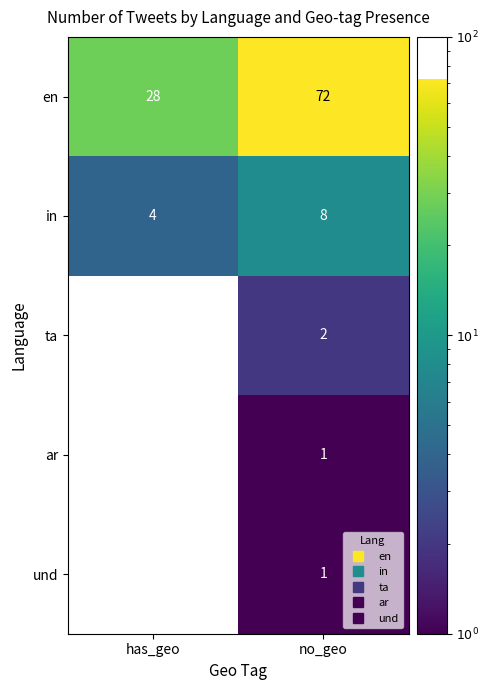

List the labels in order of en value, smallest first.

has_geo, no_geo